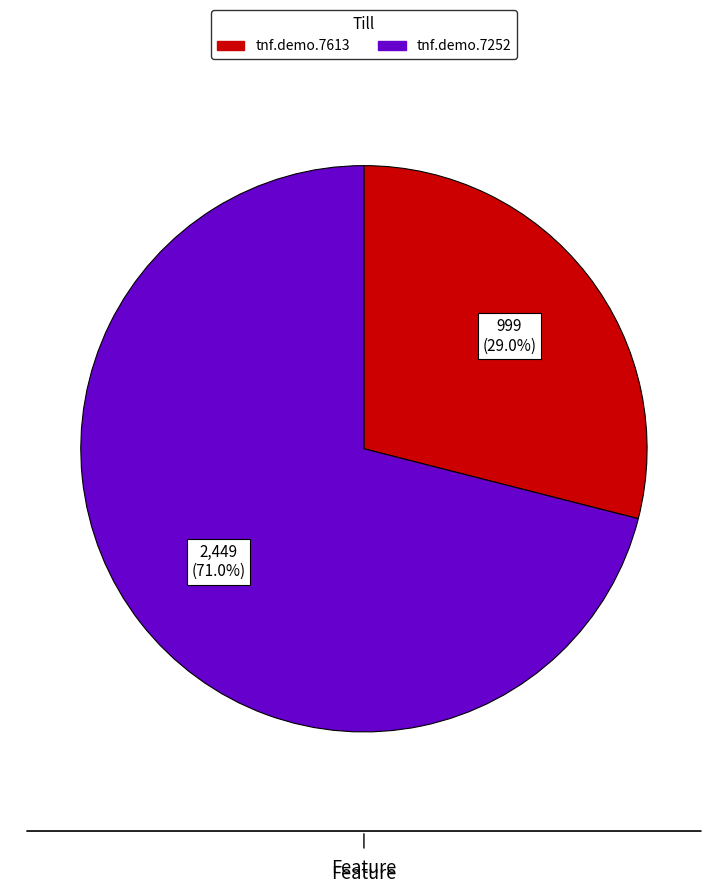

How many slices are in this pie chart?

2